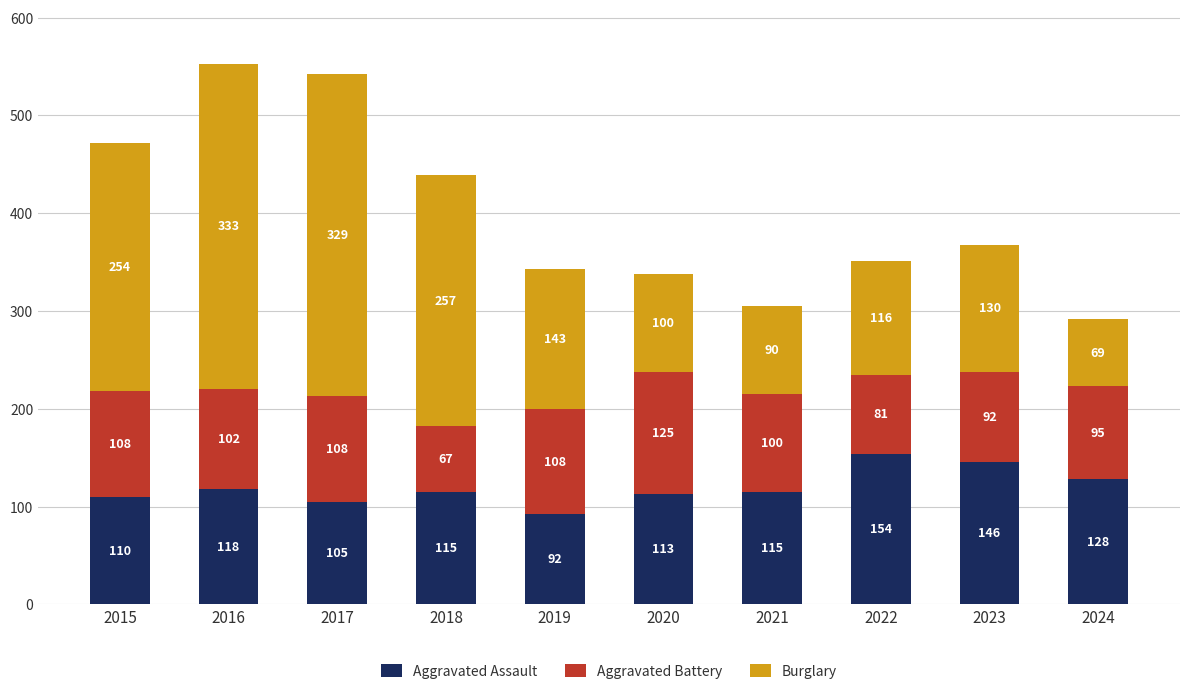

What is the difference between the maximum and minimum values in the Aggravated Assault series?

62